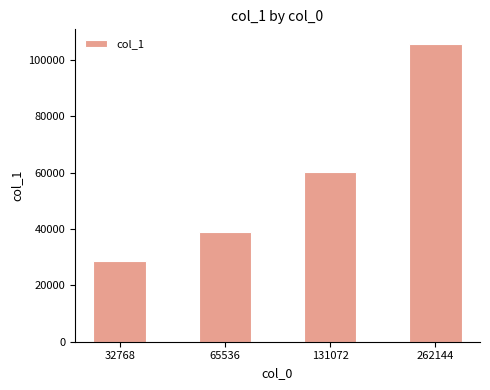

True or false: the data shows 140993 at 262144.

False